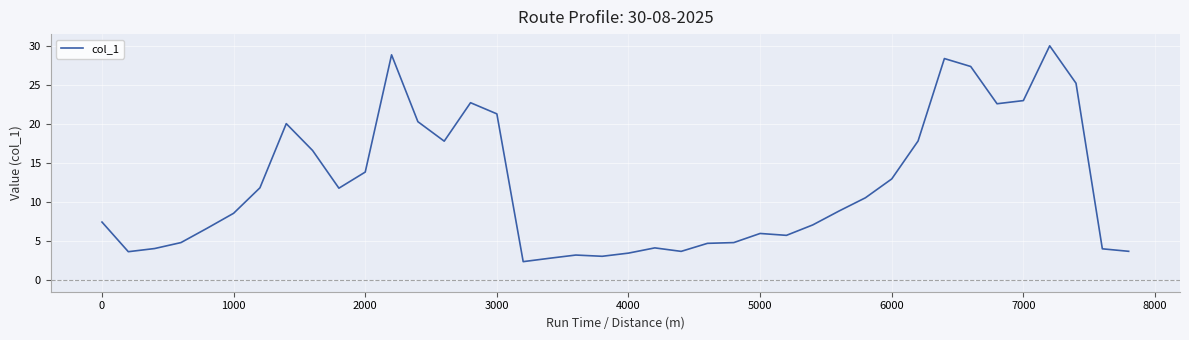

What is the difference between the maximum and minimum values?

27.7